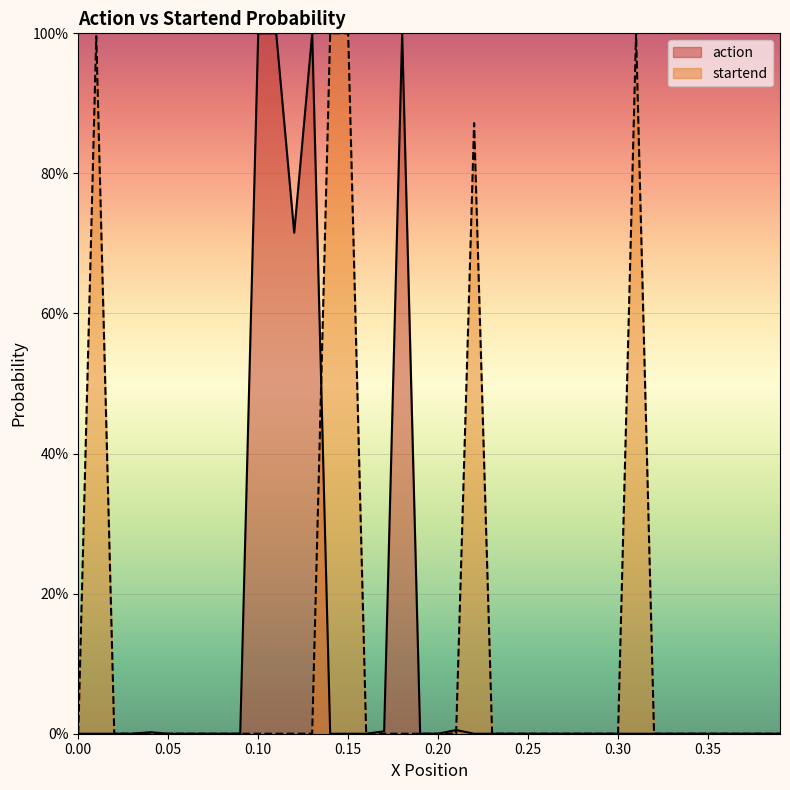

Reading left to right, list all the values displayed in this chart.

action: 0.0	0.0	0.0	0.0	0.0	0.0	0.0	0.0	0.0	0.0	1.0	1.0	0.7	1.0	0.0	0.0	0.0	0.0	1.0	0.0	0.0	0.0	0.0	0.0	0.0	0.0	0.0	0.0	0.0	0.0	0.0	0.0	0.0	0.0	0.0	0.0	0.0	0.0	0.0	0.0
startend: 0.0	1.0	0.0	0.0	0.0	0.0	0.0	0.0	0.0	0.0	0.0	0.0	0.0	0.0	1.0	1.0	0.0	0.0	0.0	0.0	0.0	0.0	0.9	0.0	0.0	0.0	0.0	0.0	0.0	0.0	0.0	1.0	0.0	0.0	0.0	0.0	0.0	0.0	0.0	0.0